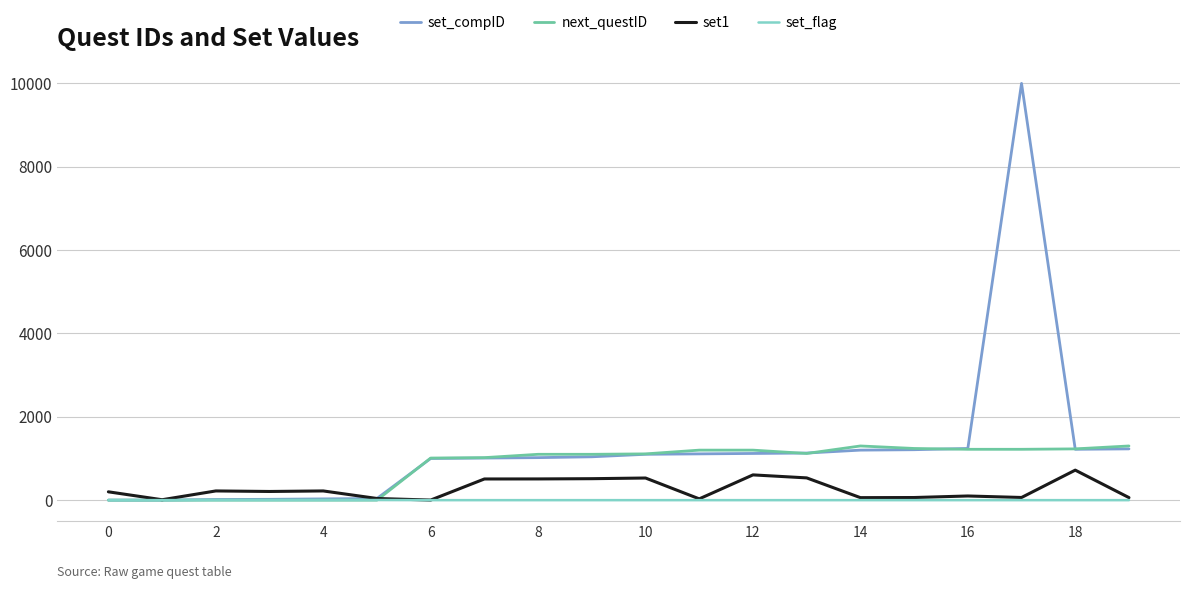

Which series has the largest range (max minus min)?

set_compID